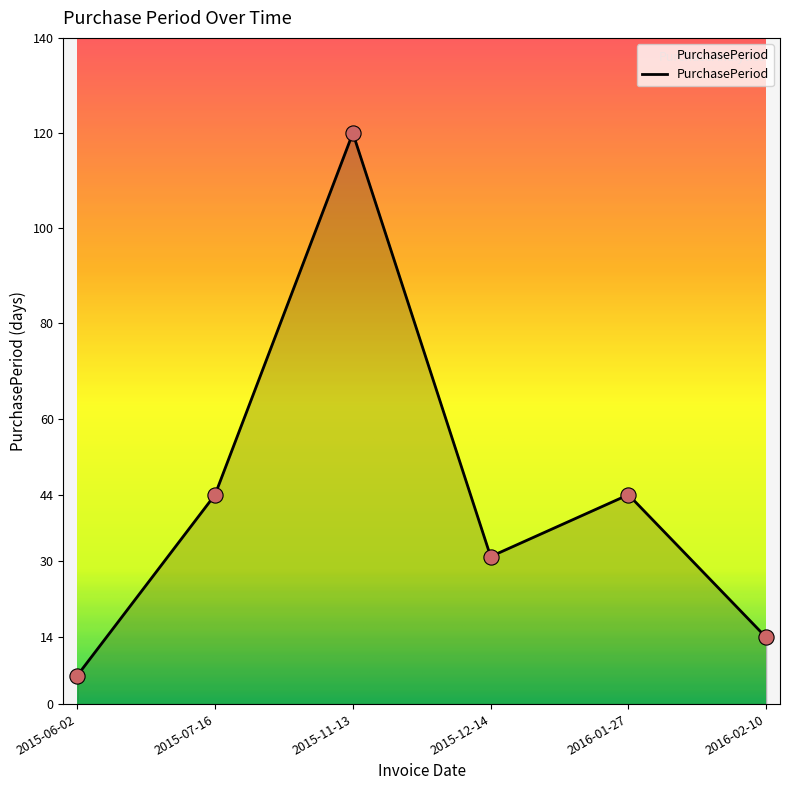

What is the ratio of the value at 2016-02-10 to the value at 2015-12-14?

0.5